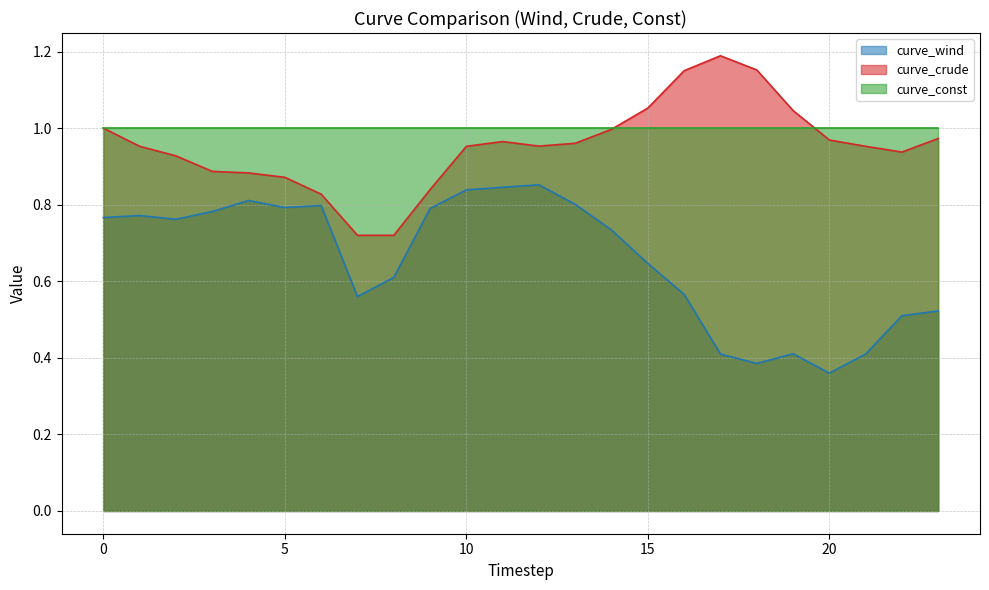

Rank the series by their maximum value, from highest to lowest.

curve_crude, curve_const, curve_wind